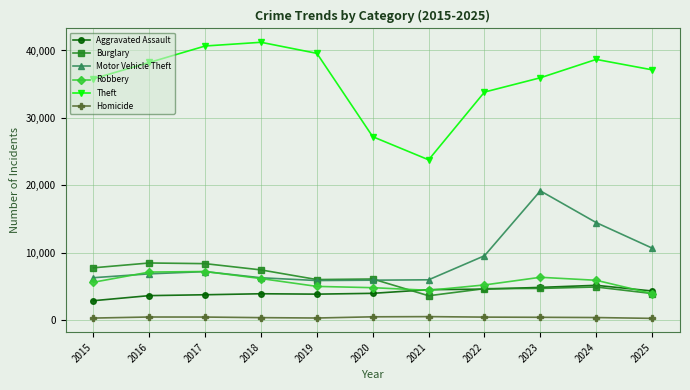

After their last crossing, which series has the higher values: Burglary or Aggravated Assault?

Aggravated Assault